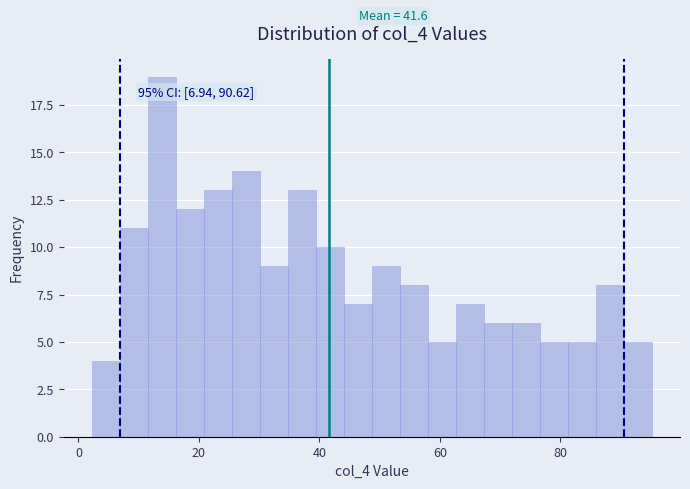

Around what value on the x-axis is the tallest bar? Give the approximate position of its centre, as read against the axis.

14